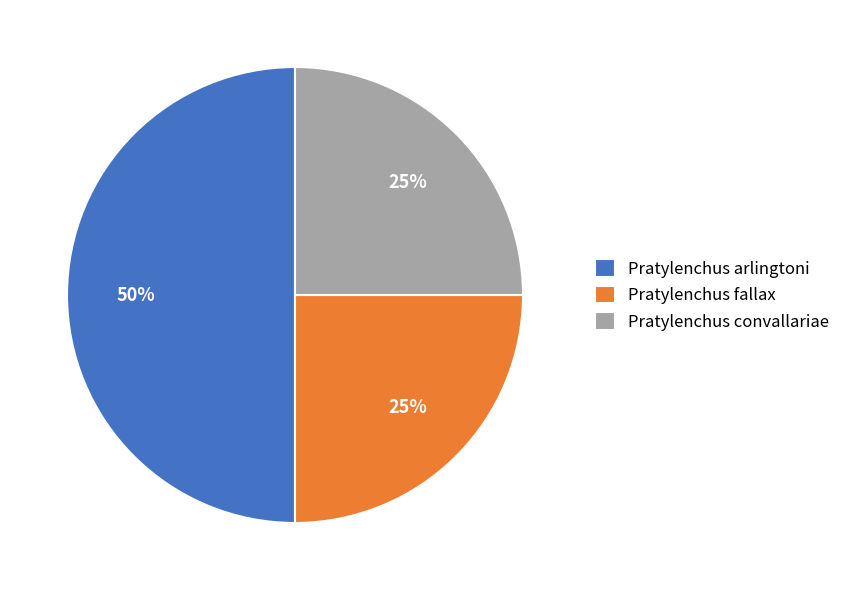

To the nearest percent, what portion does Pratylenchus fallax represent?

25%